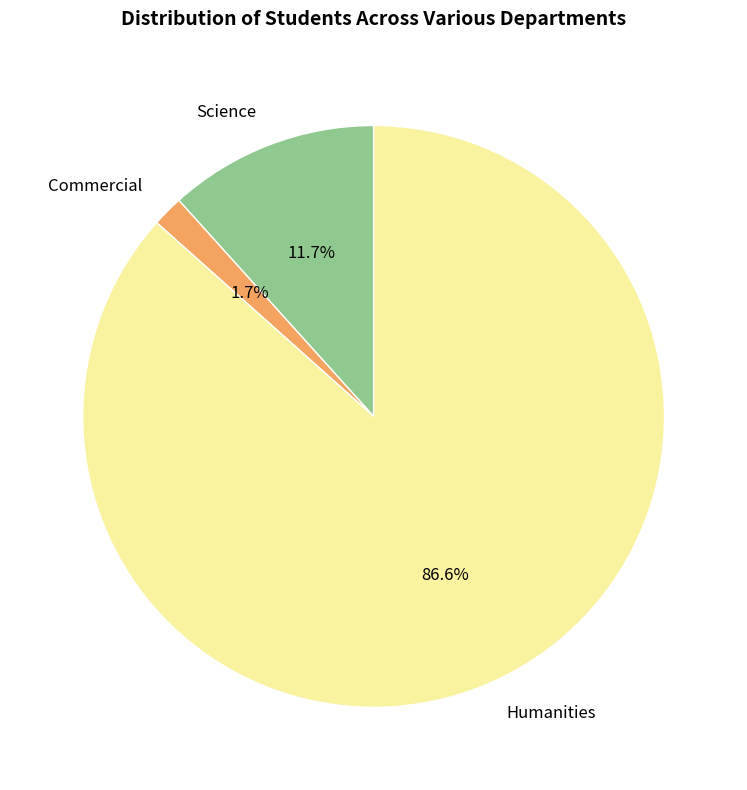

Which slice is the smallest?

Commercial